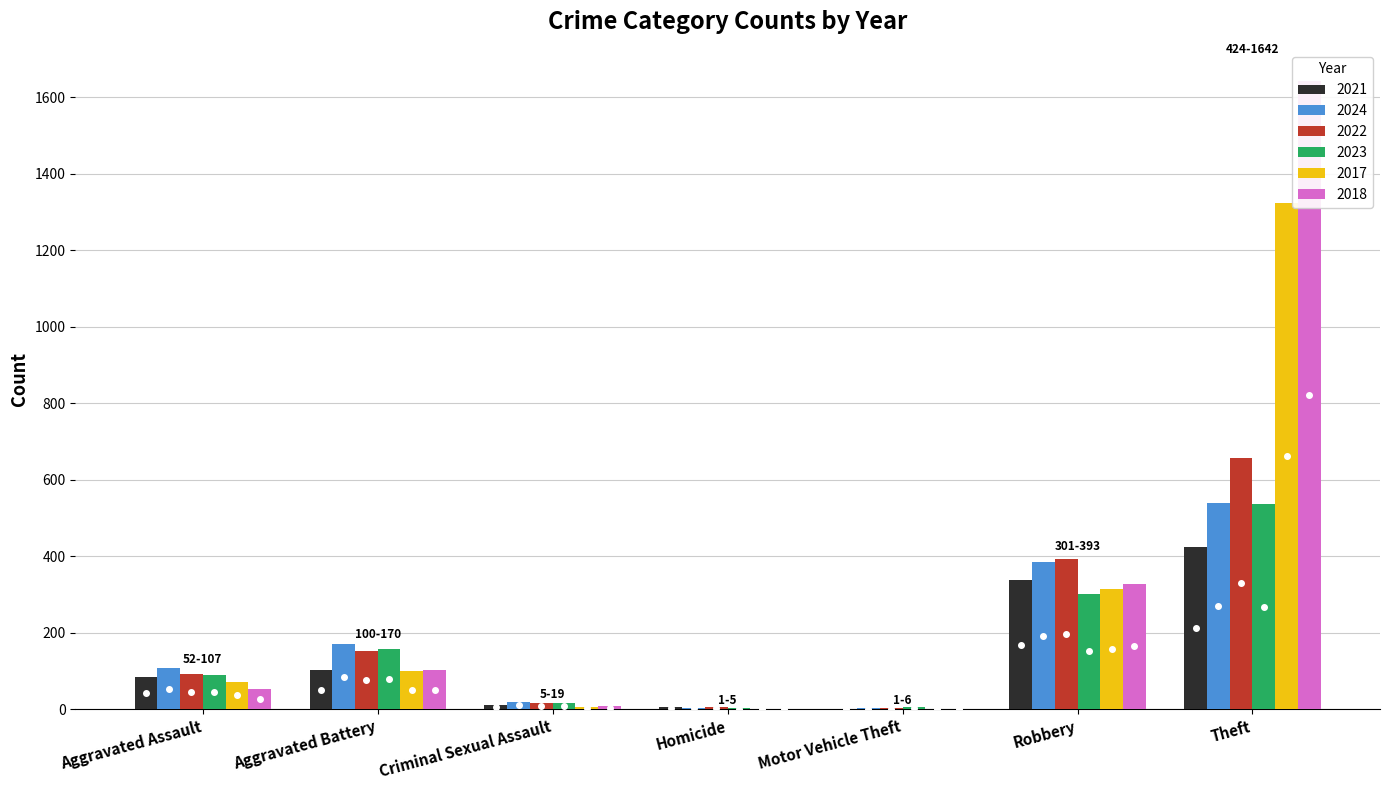

Between Criminal Sexual Assault and Motor Vehicle Theft, which is larger?

Criminal Sexual Assault